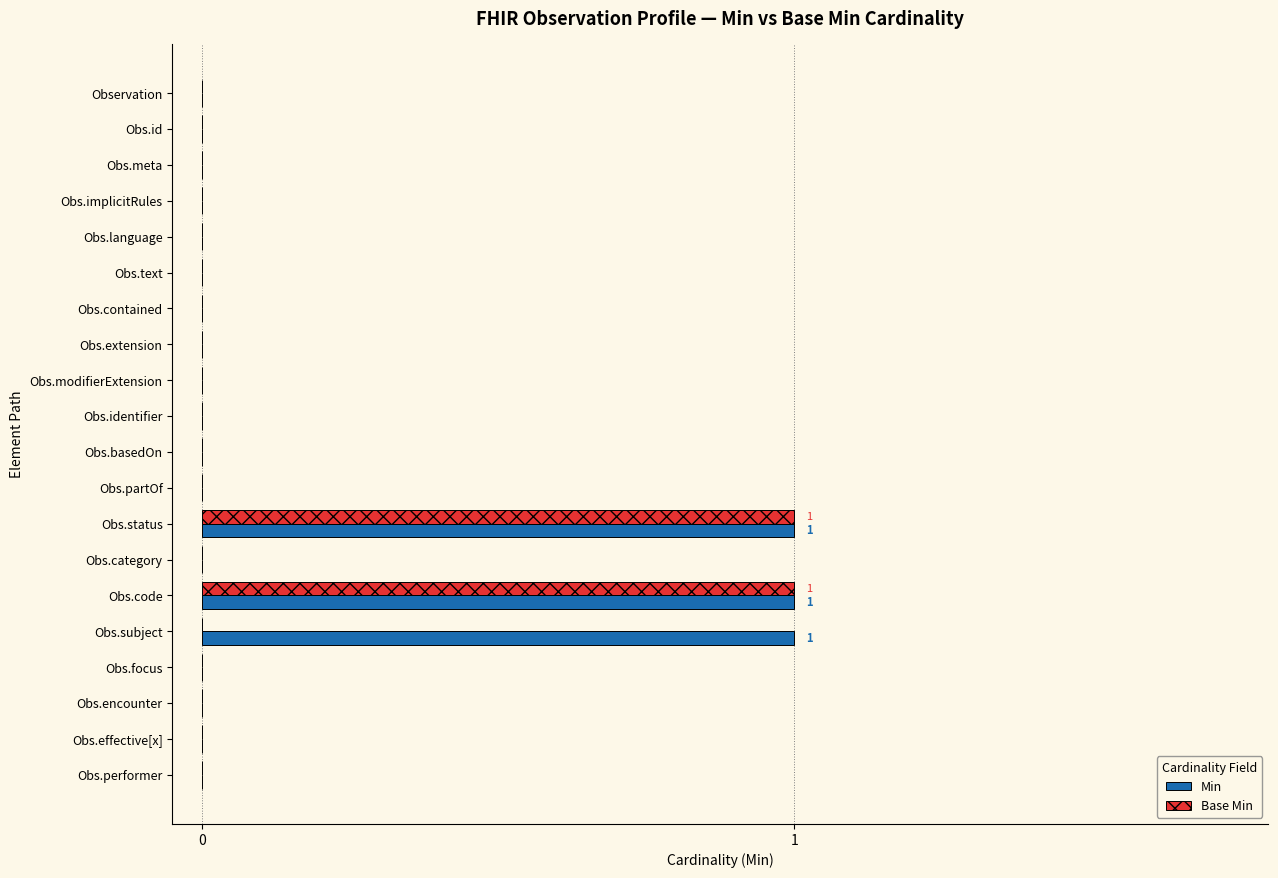

Count the number of categories in the chart.

20